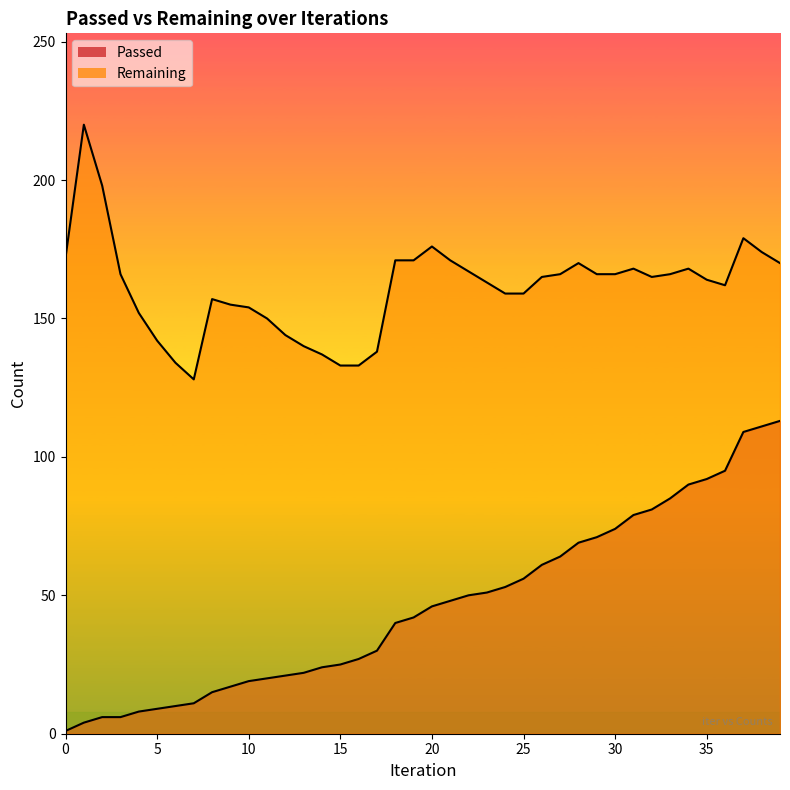

True or false: Passed has a value of 17 at 9.

True